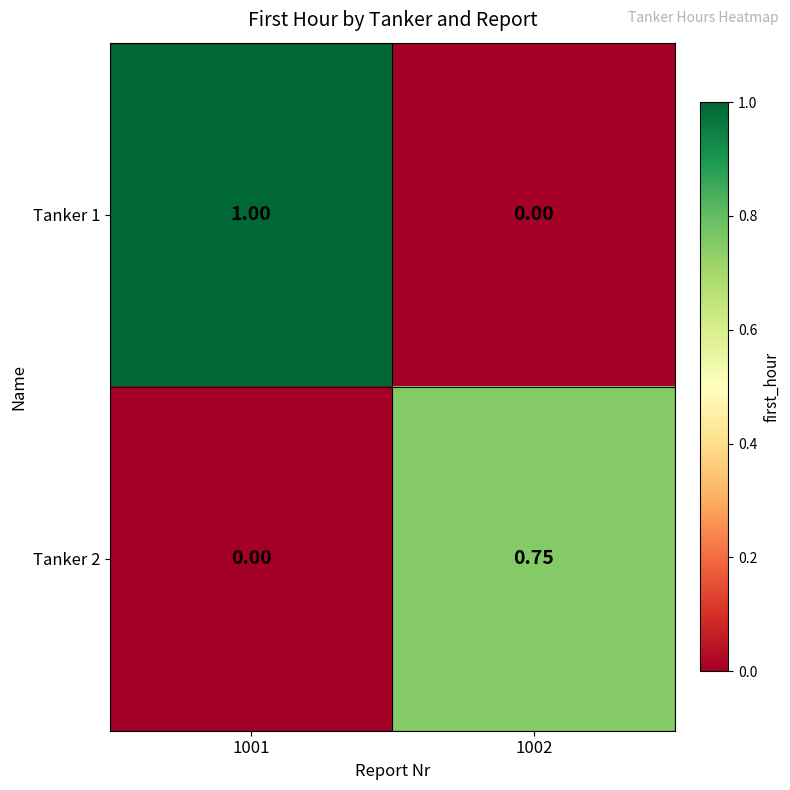

Which series has the largest total across all categories?

Tanker 1